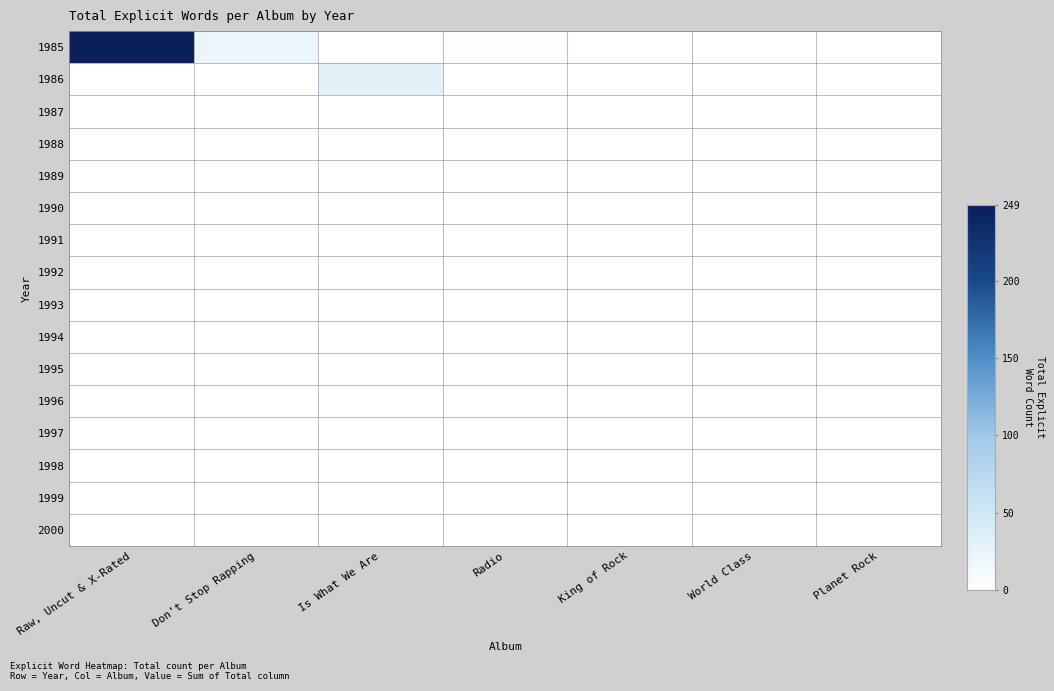

At how many categories does at least one series exceed 69?

1